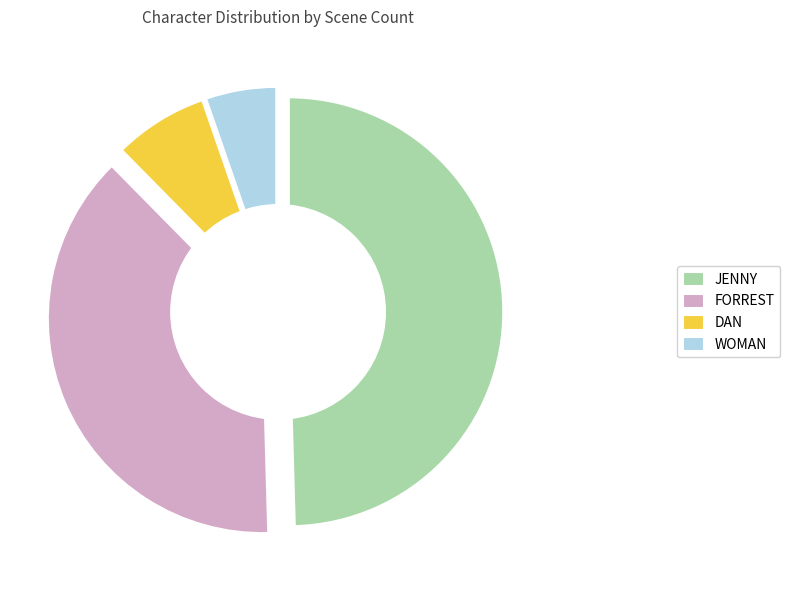

Approximately how many times larger is the value at WOMAN compared to FORREST?

0.1